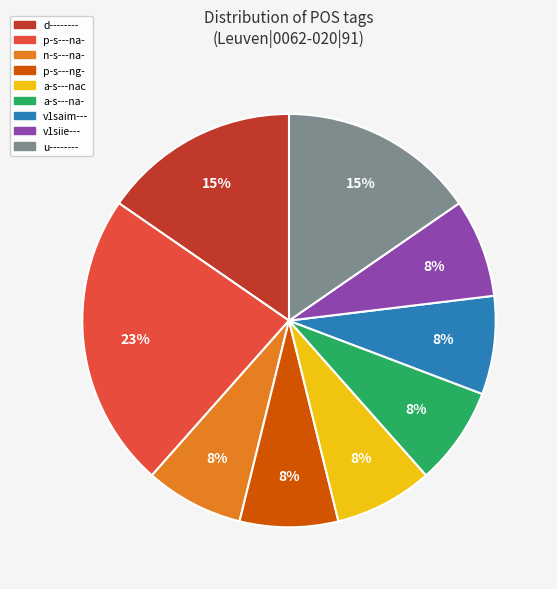

Is there a majority slice in this chart?

No